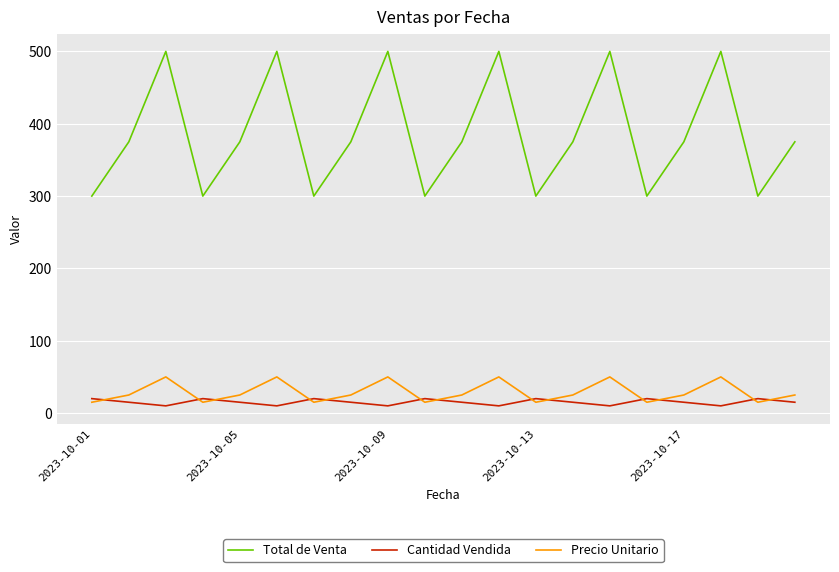

How many lines are shown in the chart?

3